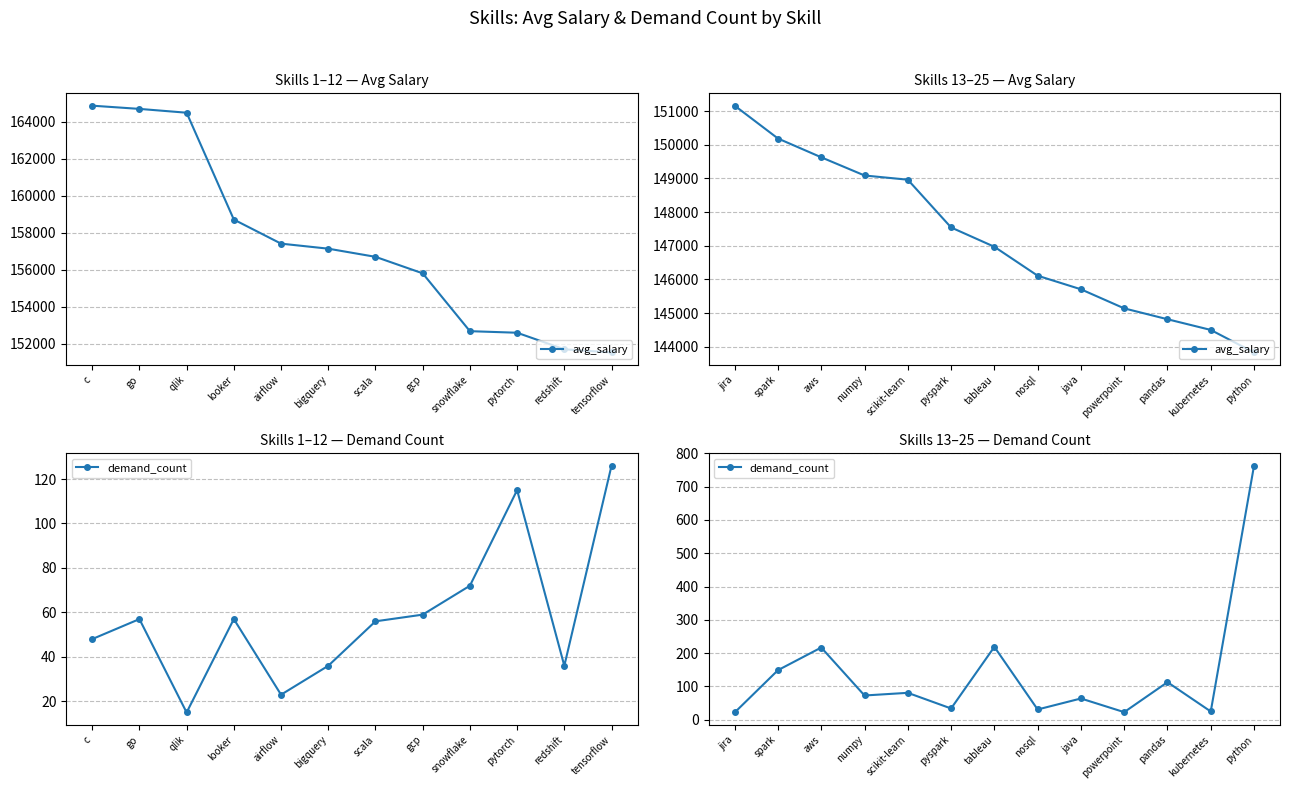

Rank the series by their average value, from highest to lowest.

avg_salary, demand_count